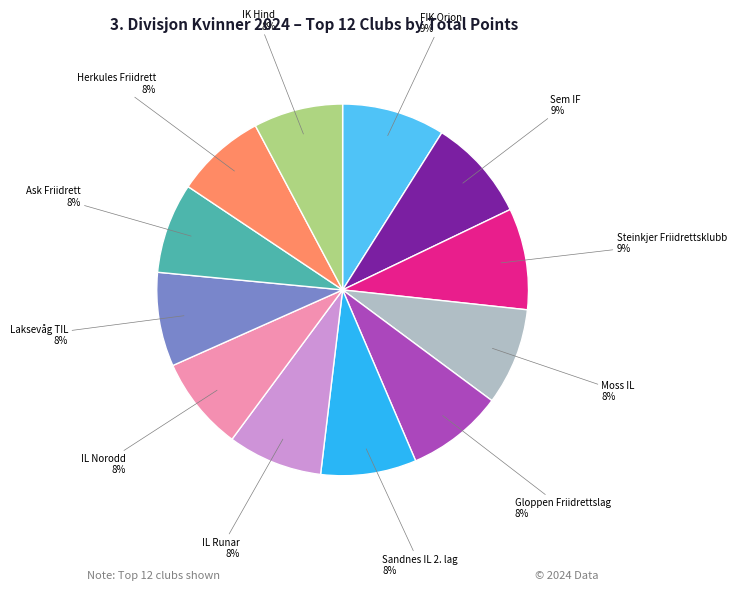

To the nearest percent, what is the difference between the largest and smallest slice percentages?

1%